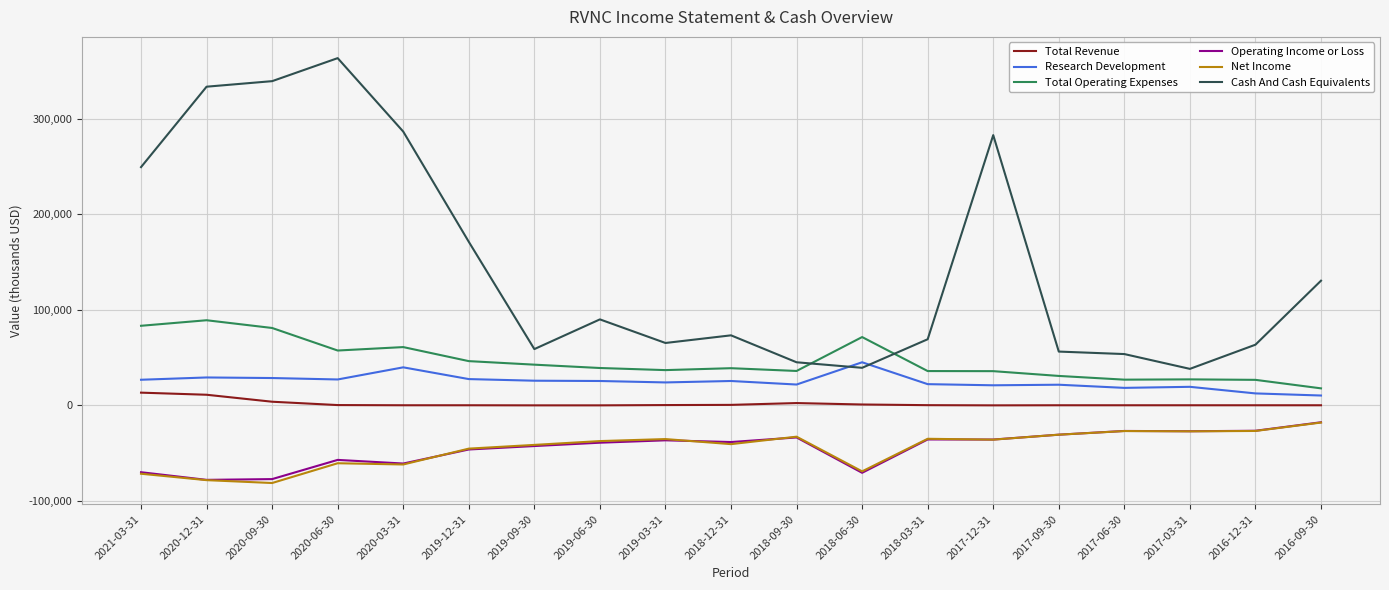

What position from the right is 2017-06-30?

4